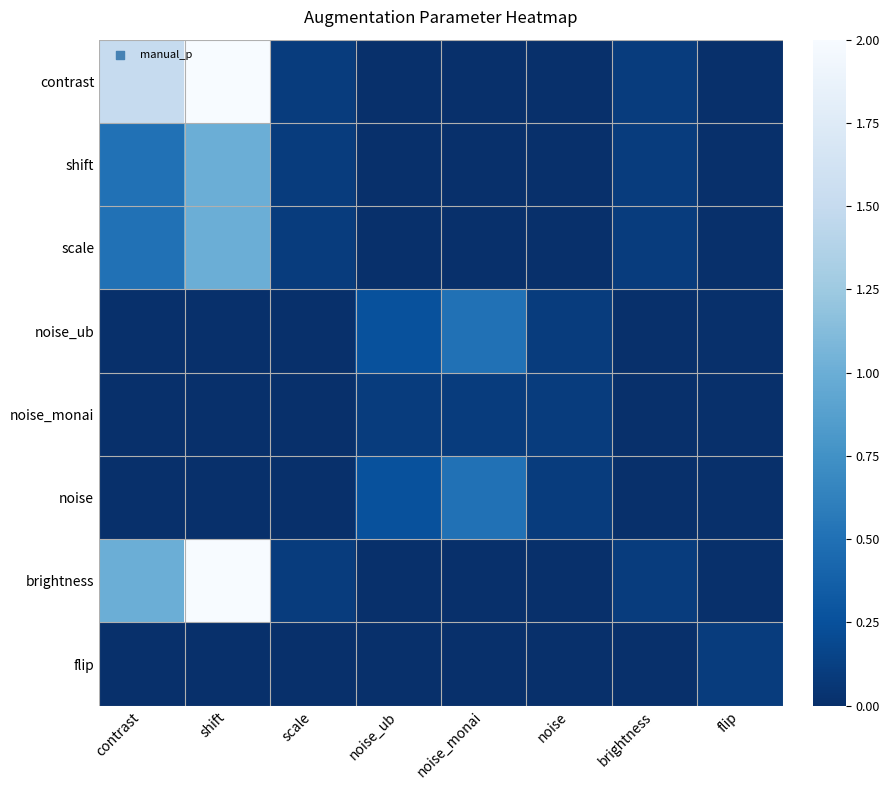

What is the difference between the highest and lowest values at noise_ub?

0.2